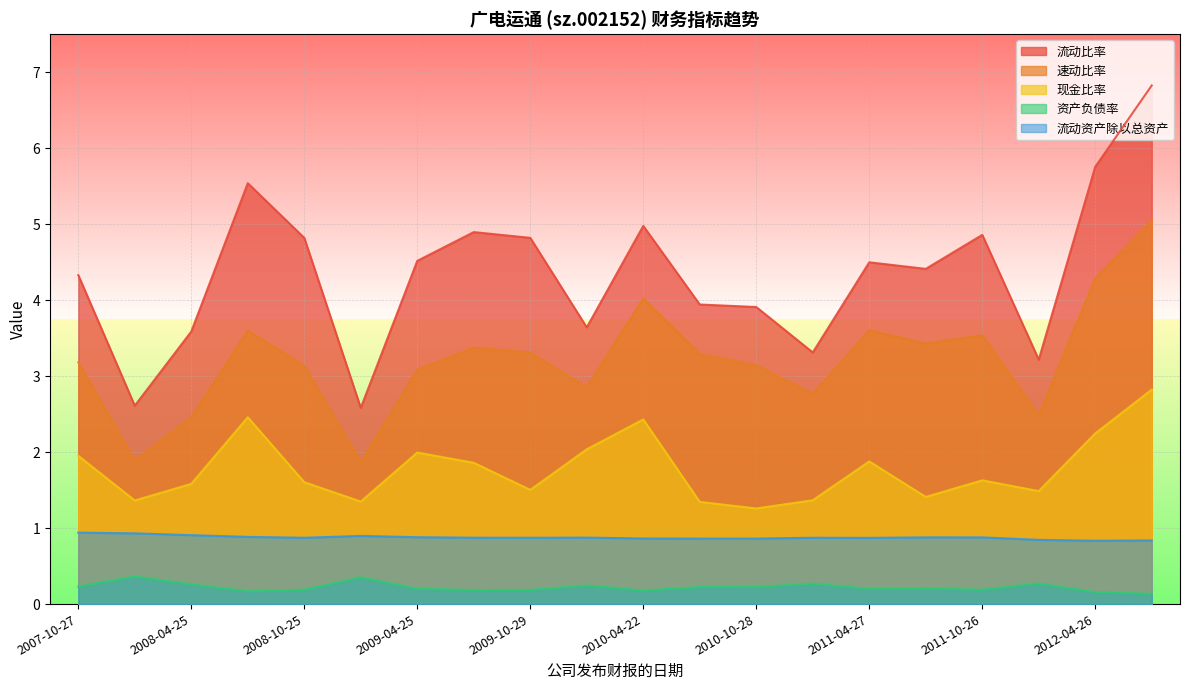

Which series has the widest spread of values?

流动比率